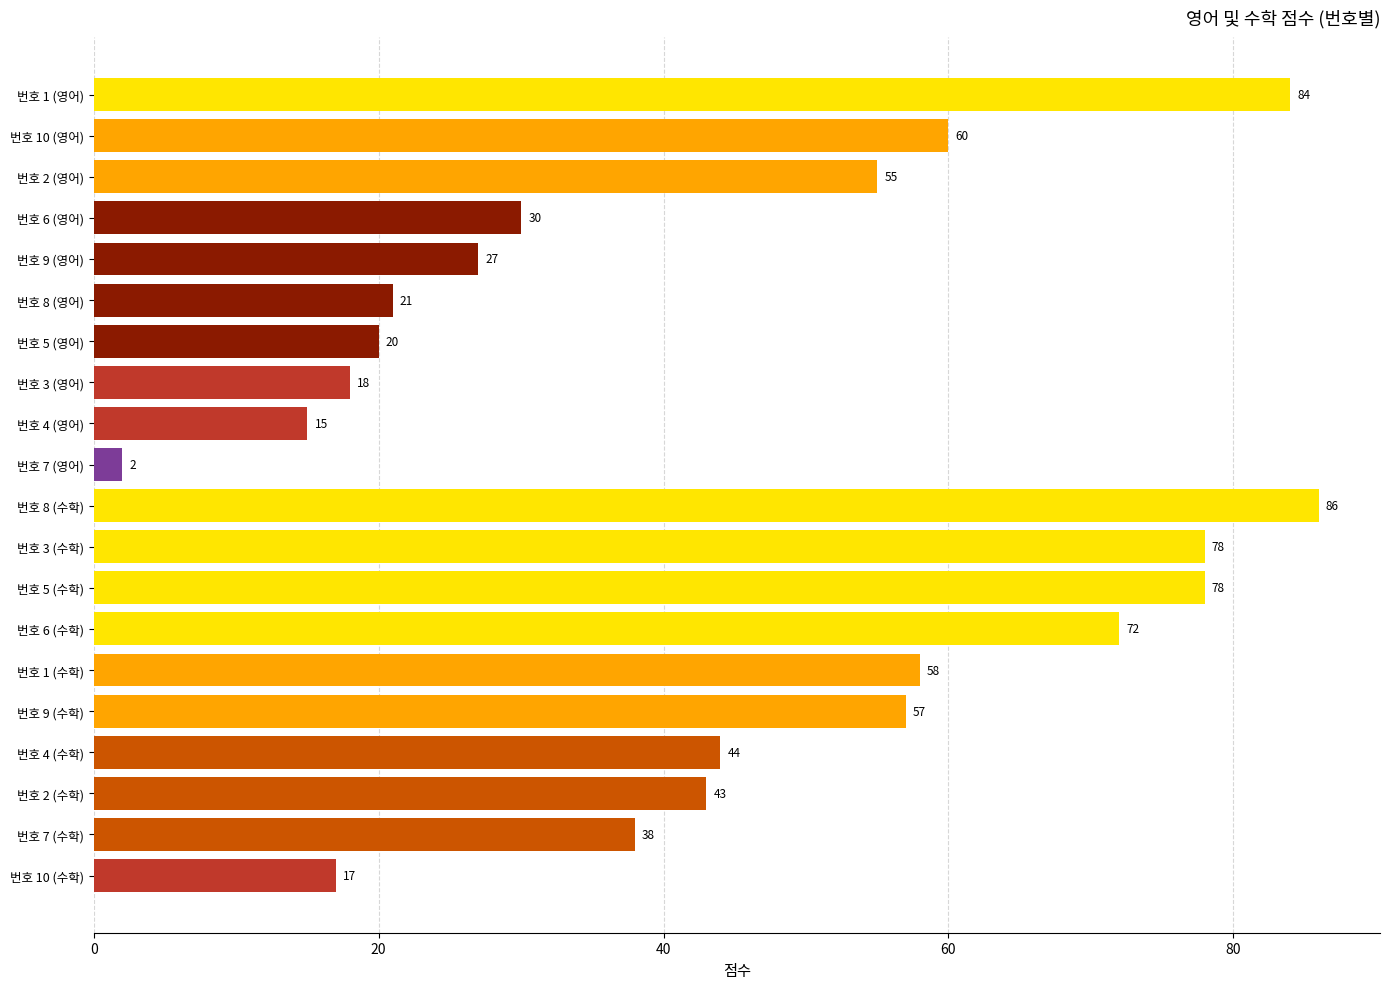

Which category has the highest value across all series?

번호 8 (수학)